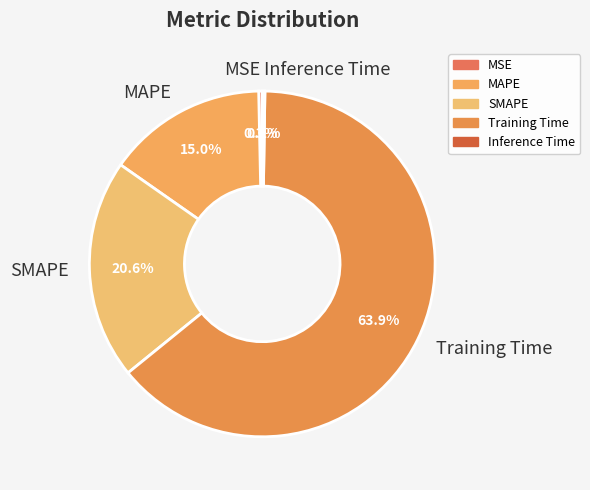

What is the total percentage of MSE and SMAPE?

20.9%